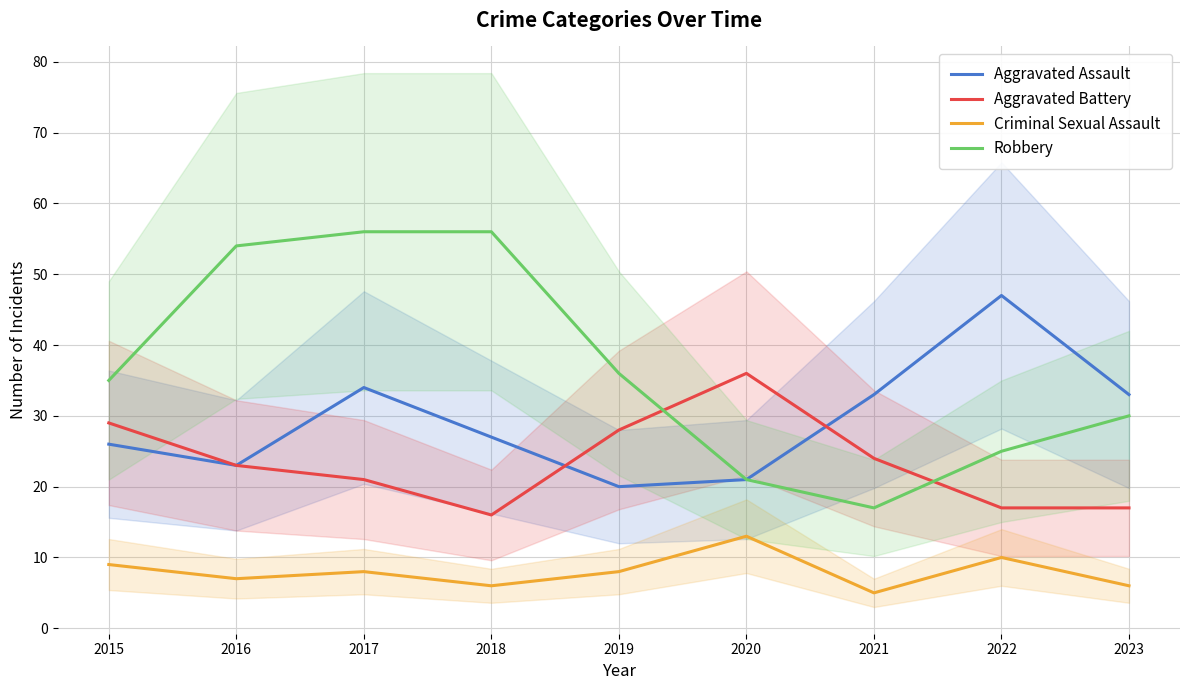

At how many categories does at least one series exceed 50?

3